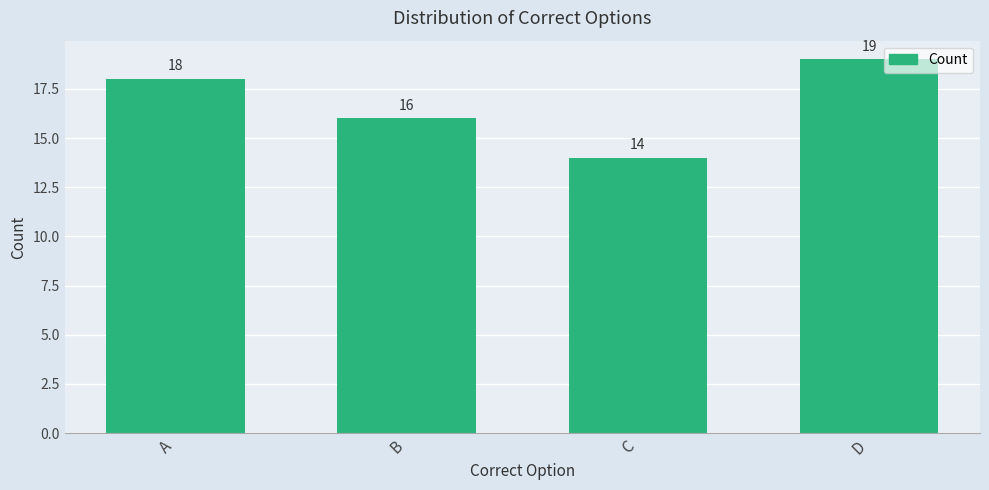

List the labels in order of value, smallest first.

C, B, A, D